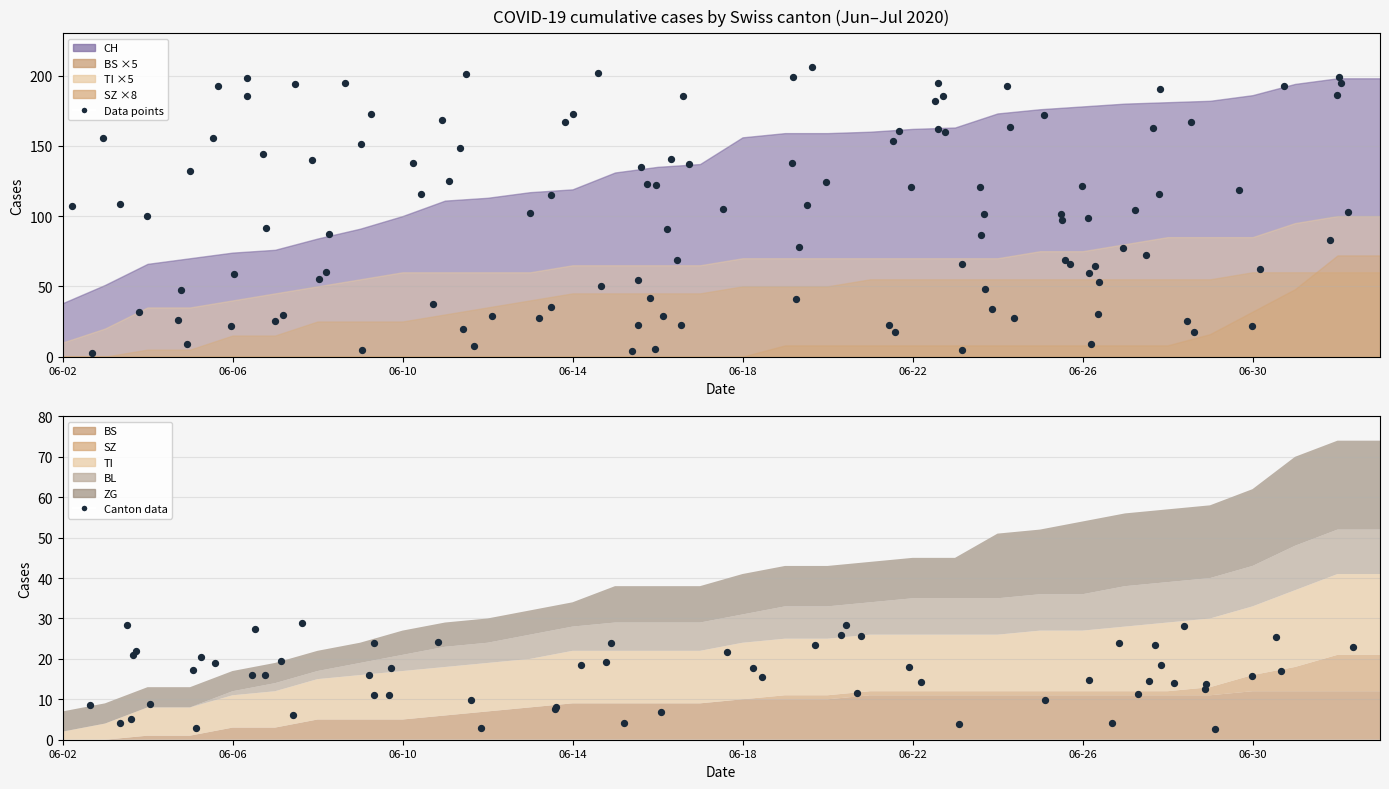

Is the value of ZG at 2020-06-16 greater than the value of TI at 2020-06-21?

No